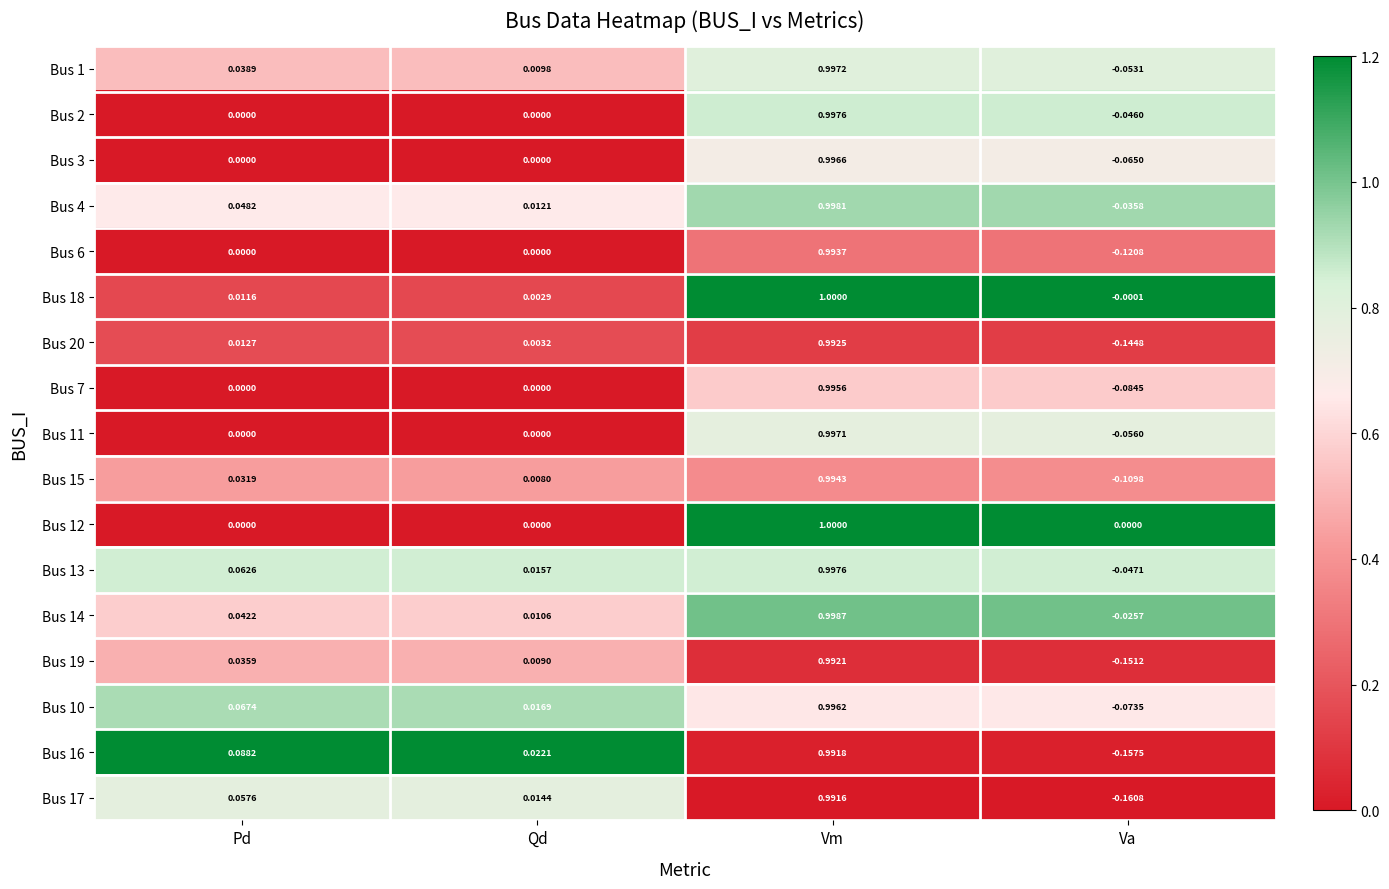

Which category has the lowest value across all series?

Va